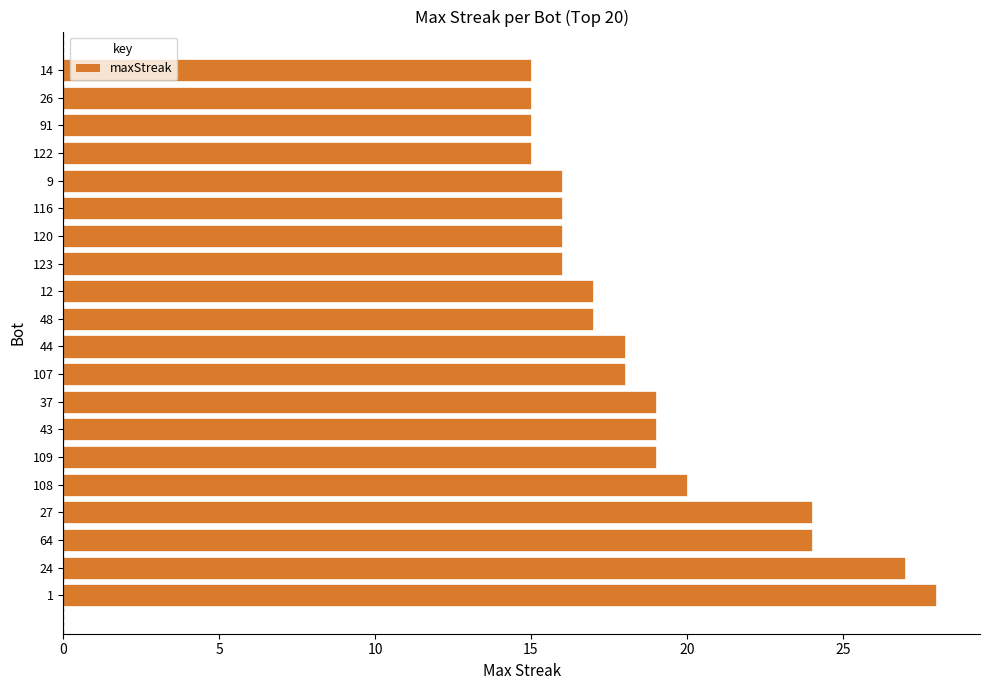

What is the sum of all values?

374